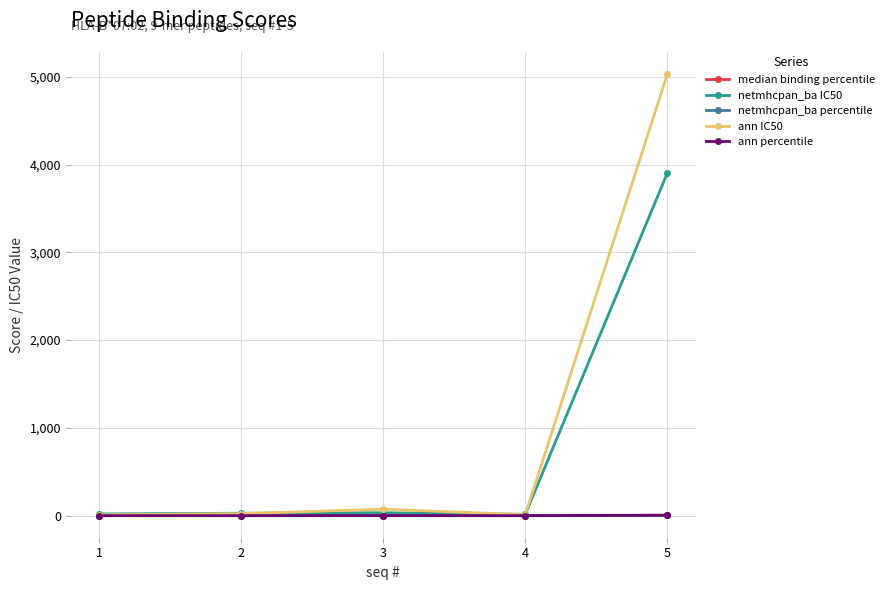

Which series has the largest range (max minus min)?

ann IC50